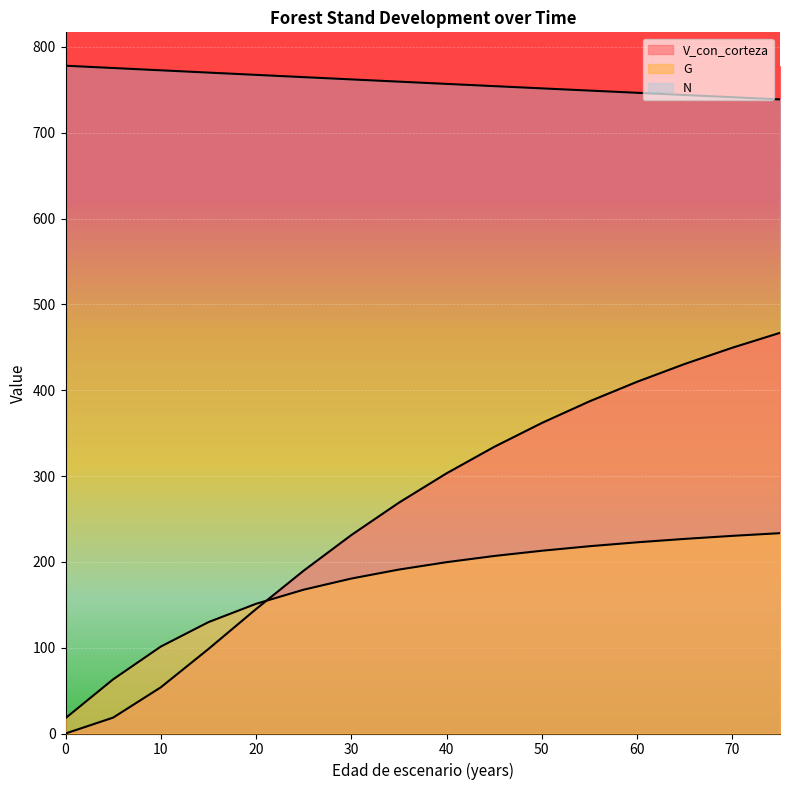

What is the sum of the G values at 25 and 10?

268.9